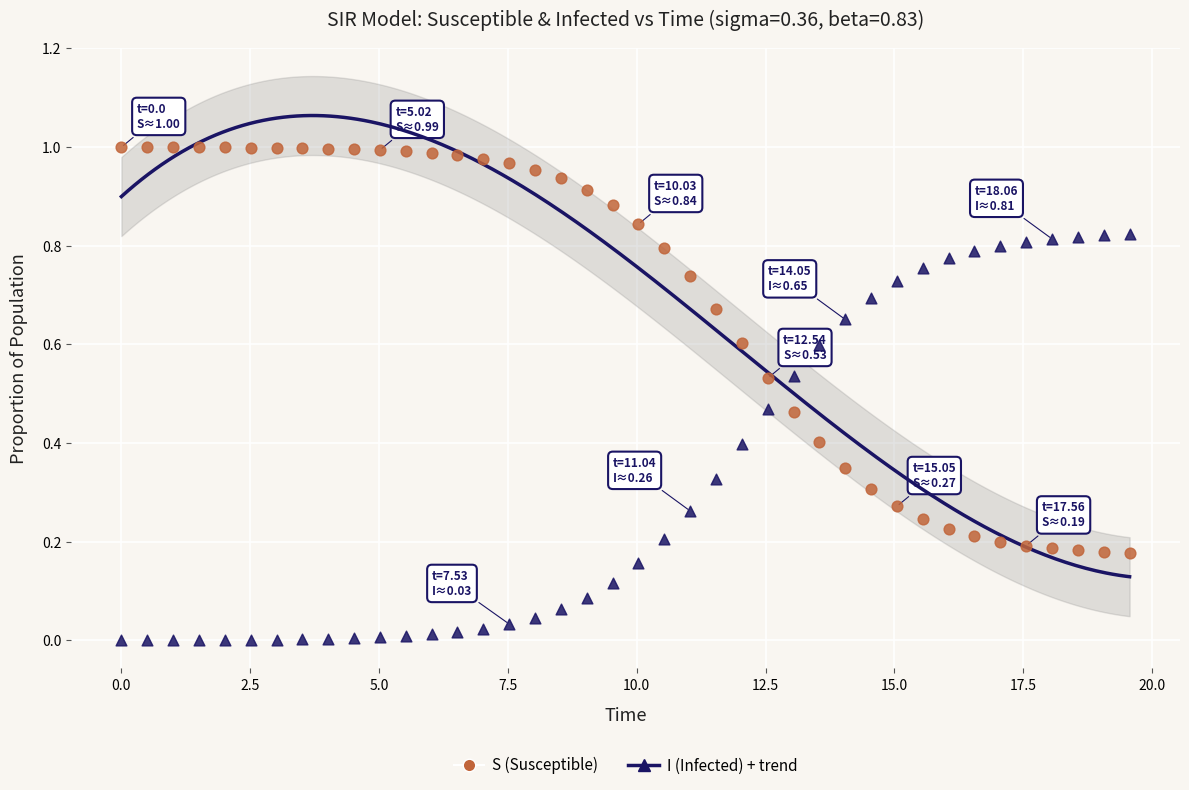

Across all data points, what is the range of X values (max minus min)?

19.6